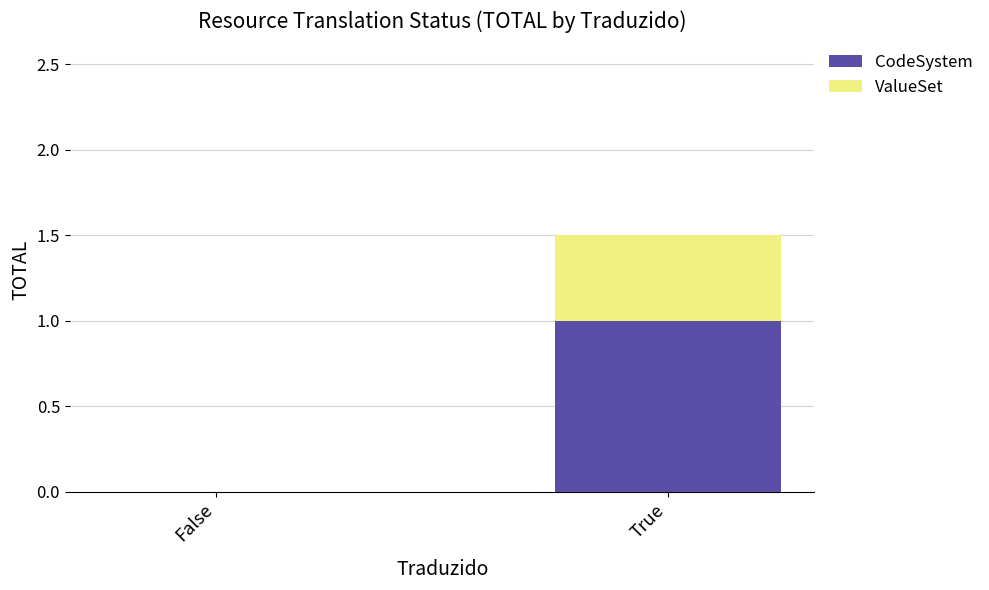

What is the sum of all CodeSystem values?

1.0